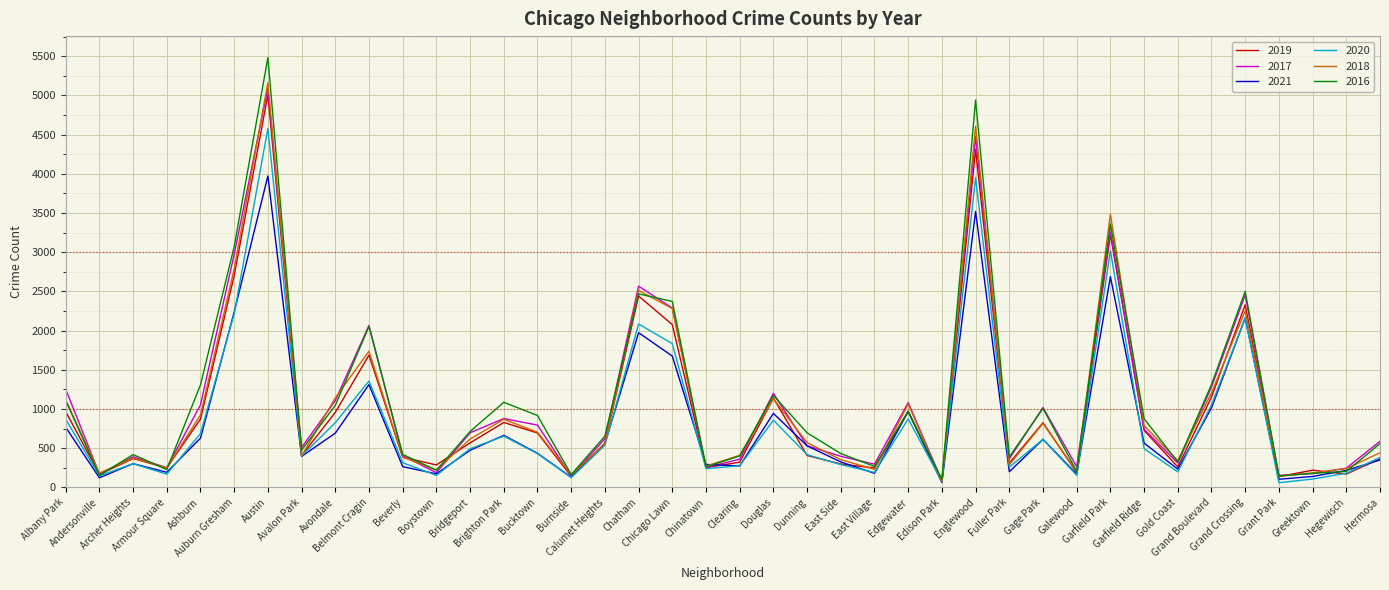

What are all the series names shown in the legend?

2019, 2017, 2021, 2020, 2018, 2016